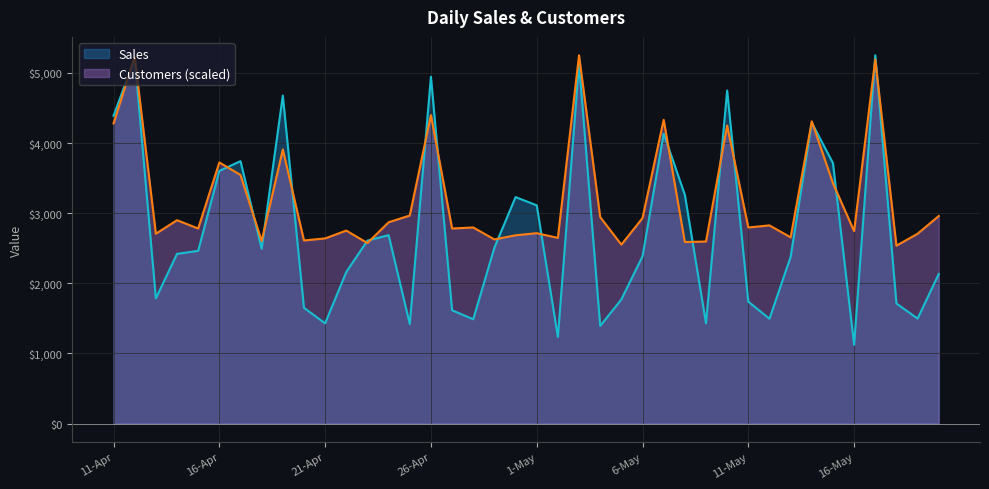

What is the label of the 20th point from the left?

30-Apr